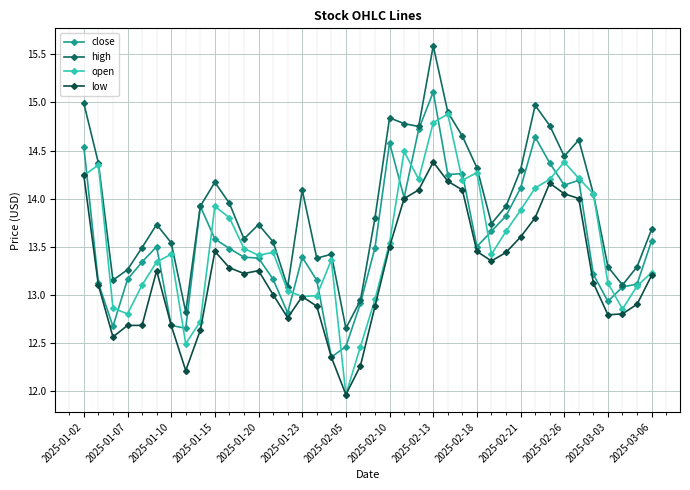

Rank the series by their maximum value, from lowest to highest.

low, open, close, high